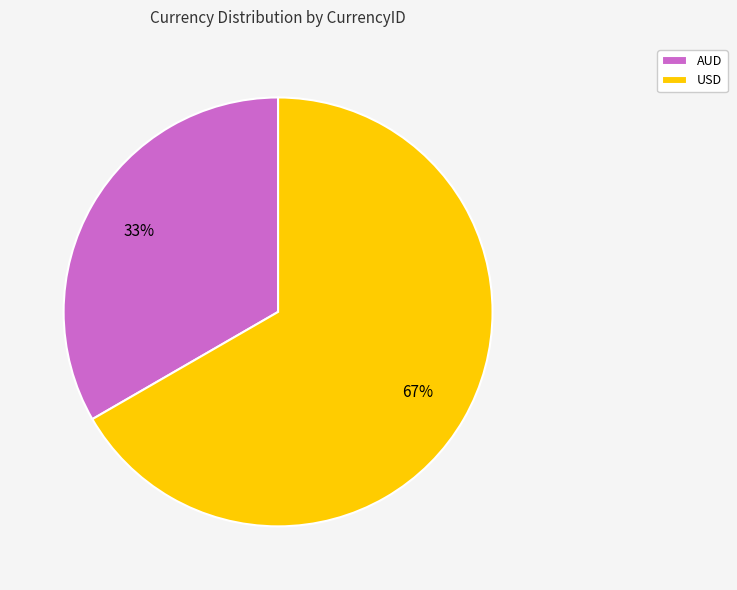

To the nearest percent, what portion does USD represent?

67%